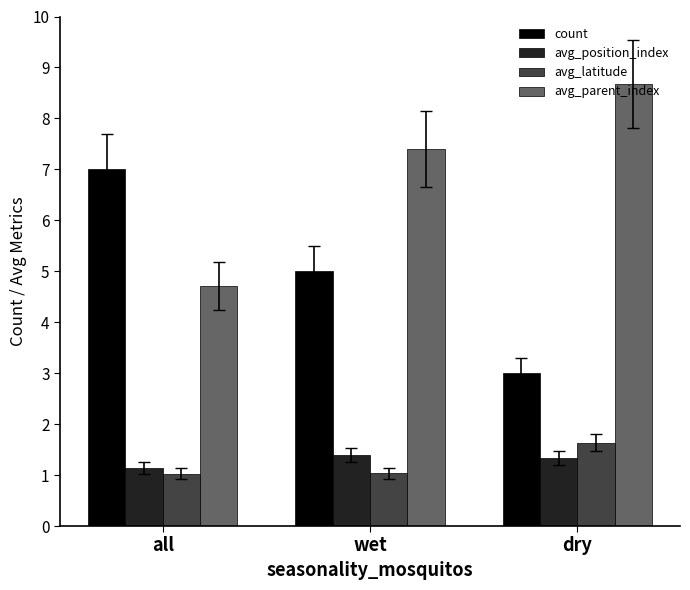

The value of avg_position_index at dry is 2.3. True or false?

False